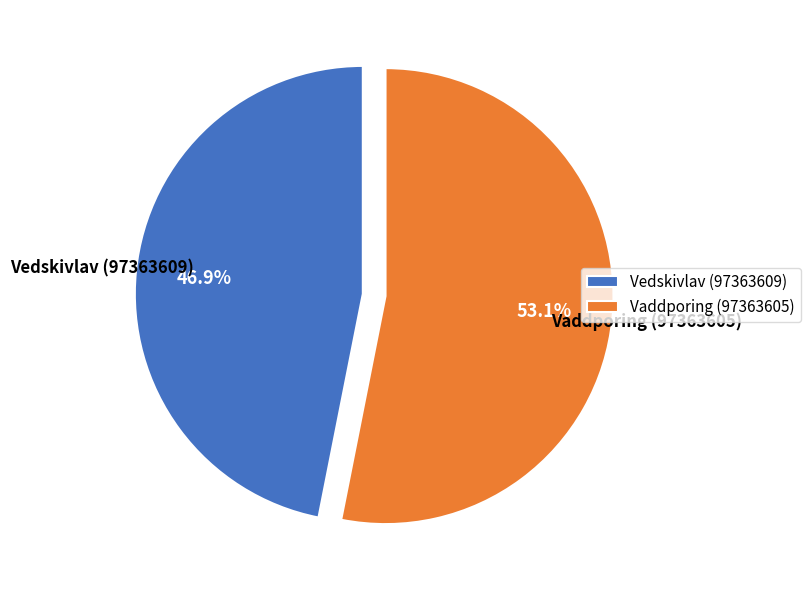

What is the majority slice?

Vaddporing (97363605)